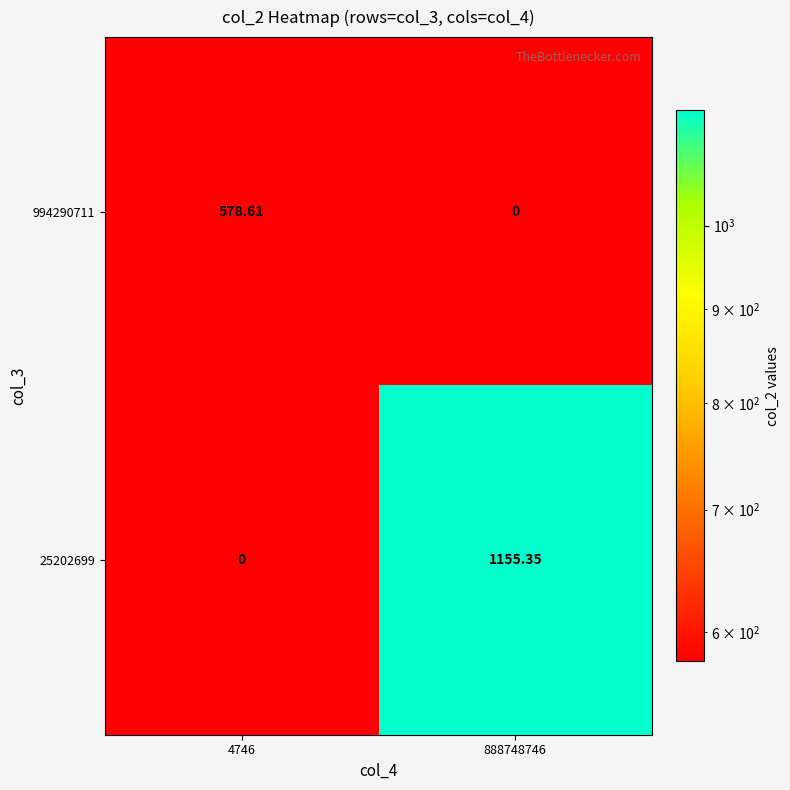

Is the value of 994290711 at 4746 greater than the value of 25202699 at 888748746?

No